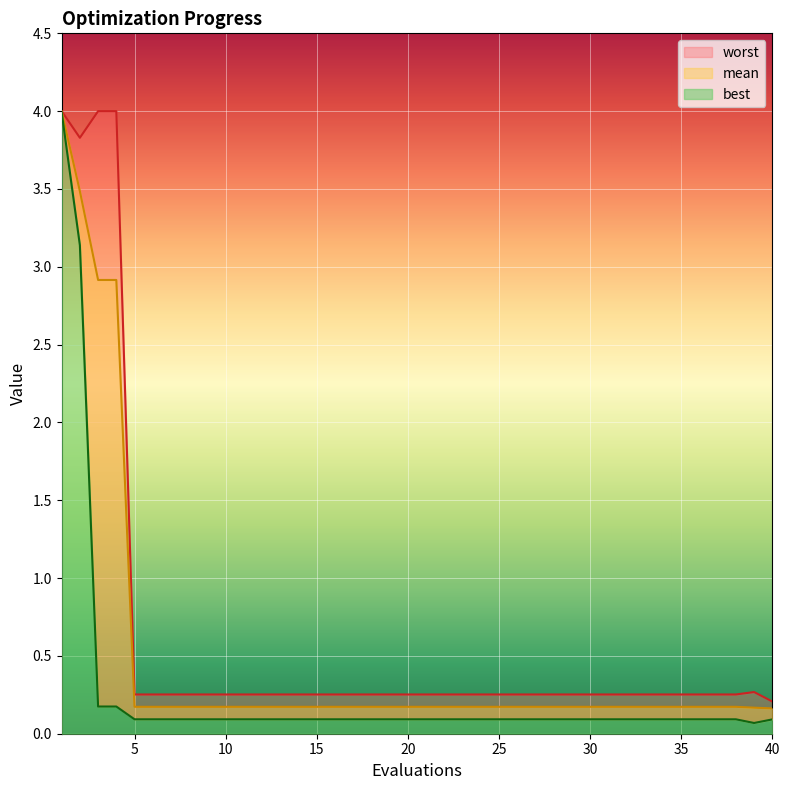

What is the sum of all mean values?

19.5